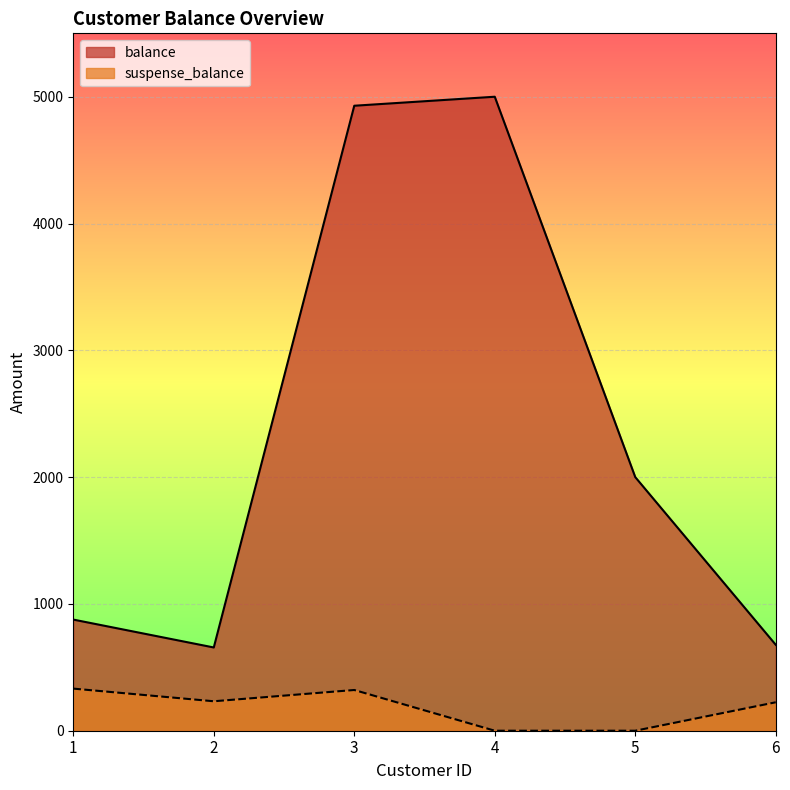

How many distinct data groups are displayed?

2